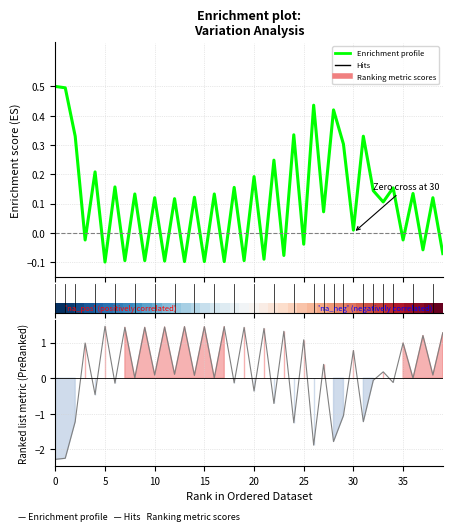

How many lines are shown in the chart?

2